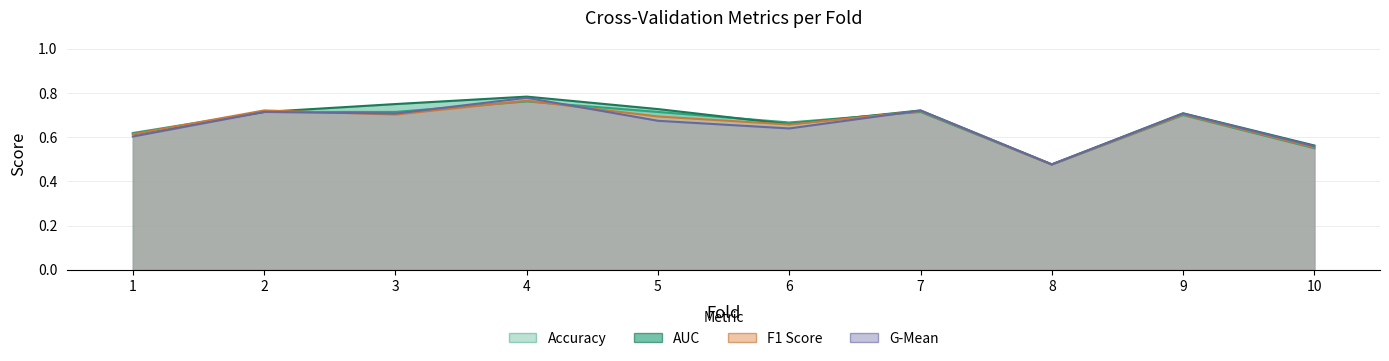

Reading left to right, list all the values displayed in this chart.

accuracy: 1=0.6	2=0.7	3=0.7	4=0.8	5=0.7	6=0.7	7=0.7	8=0.5	9=0.7	10=0.6
auc: 1=0.6	2=0.7	3=0.8	4=0.8	5=0.7	6=0.7	7=0.7	8=0.5	9=0.7	10=0.6
f1_score: 1=0.6	2=0.7	3=0.7	4=0.8	5=0.7	6=0.7	7=0.7	8=0.5	9=0.7	10=0.6
g_mean: 1=0.6	2=0.7	3=0.7	4=0.8	5=0.7	6=0.6	7=0.7	8=0.5	9=0.7	10=0.6